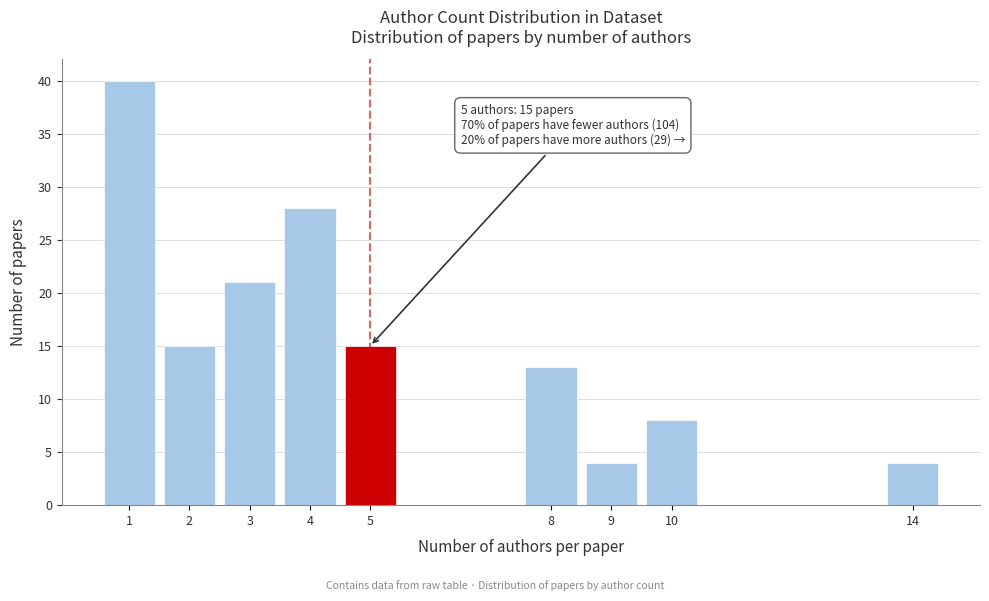

Reading left to right, list all the values displayed in this chart.

40	15	21	28	15	13	4	8	4